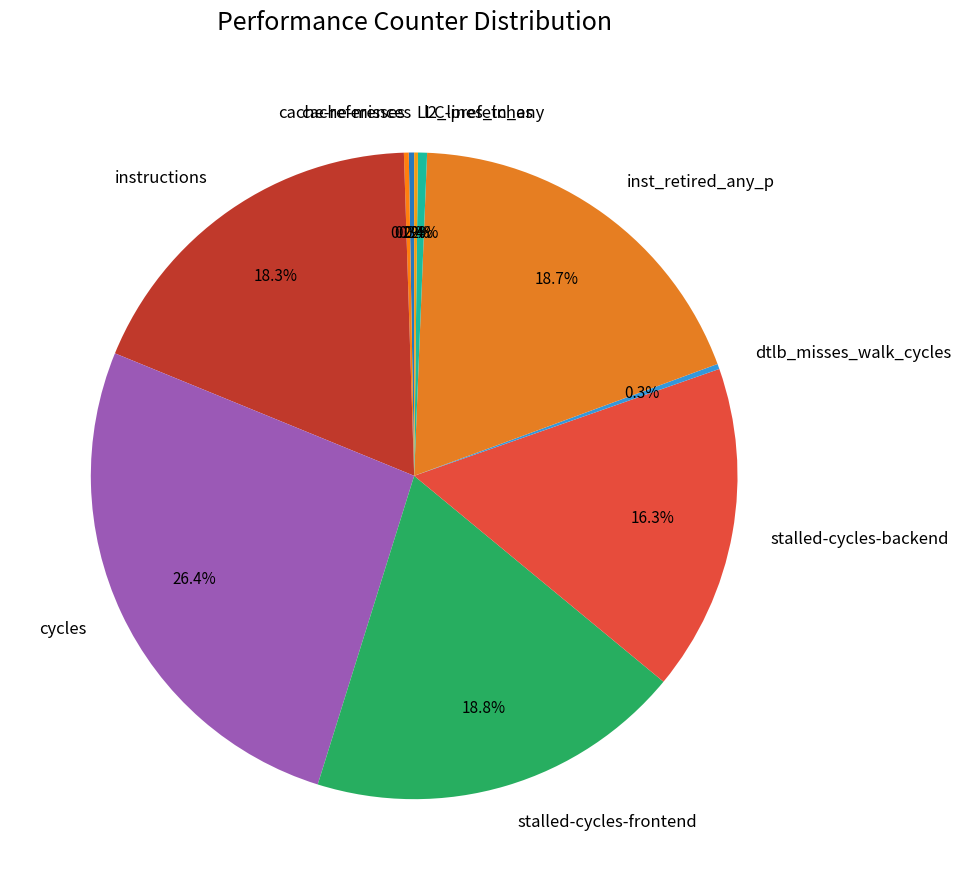

Is there a majority slice in this chart?

No